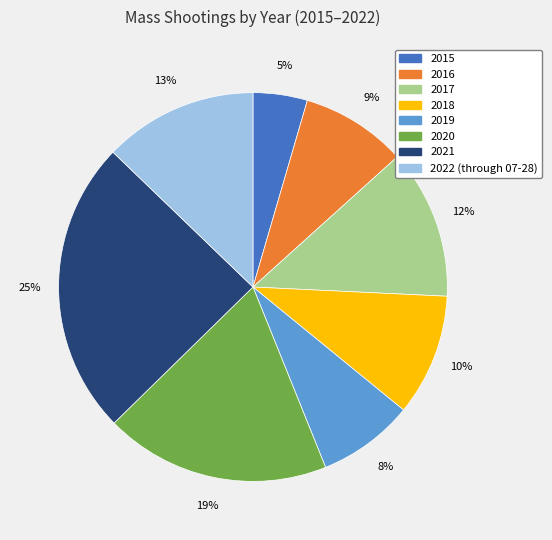

What percentage is the 2016 slice, to the nearest percent?

9%